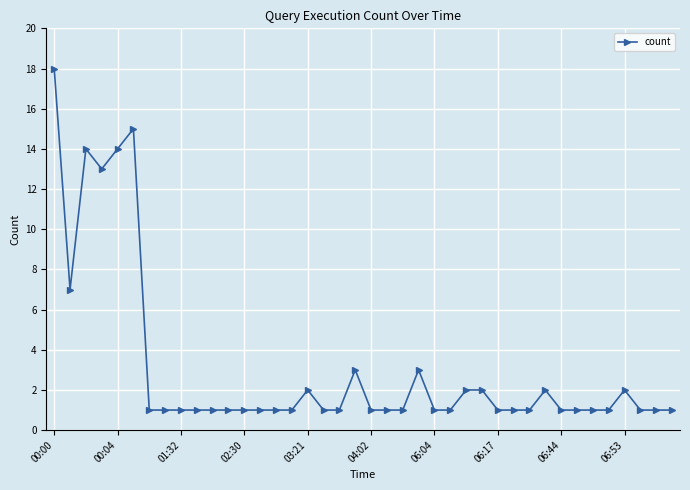

What is the greatest value displayed?

18